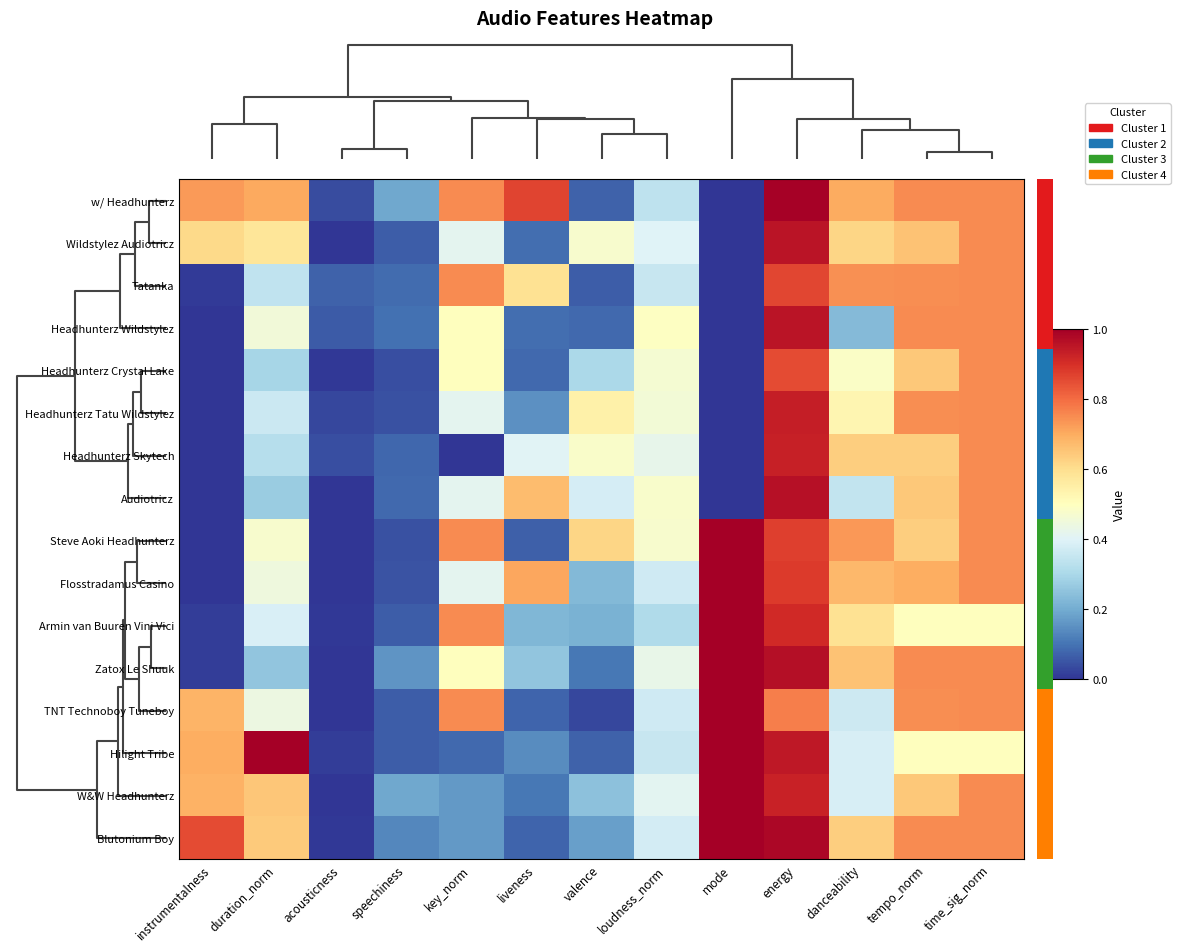

At which category does the chart reach its minimum across all series?

mode